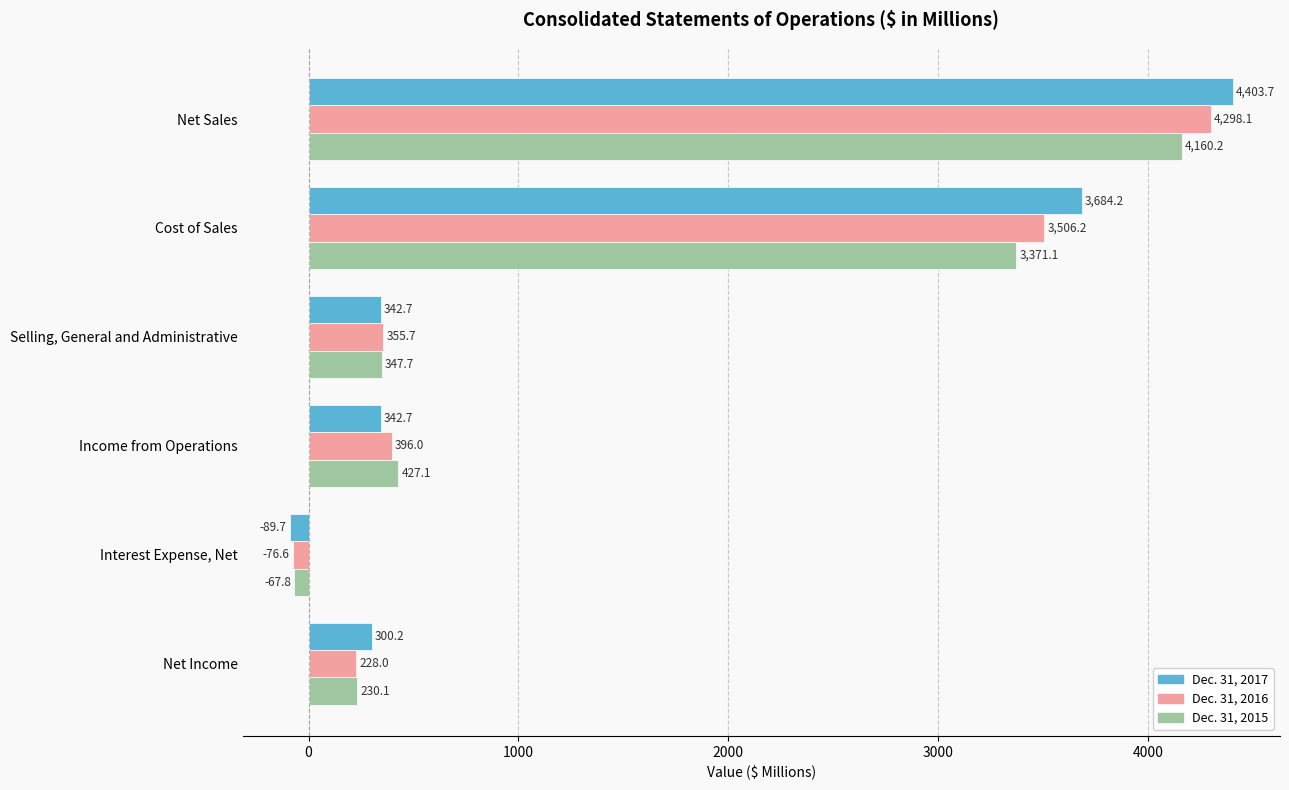

Which series has the largest total across all categories?

Dec. 31, 2017